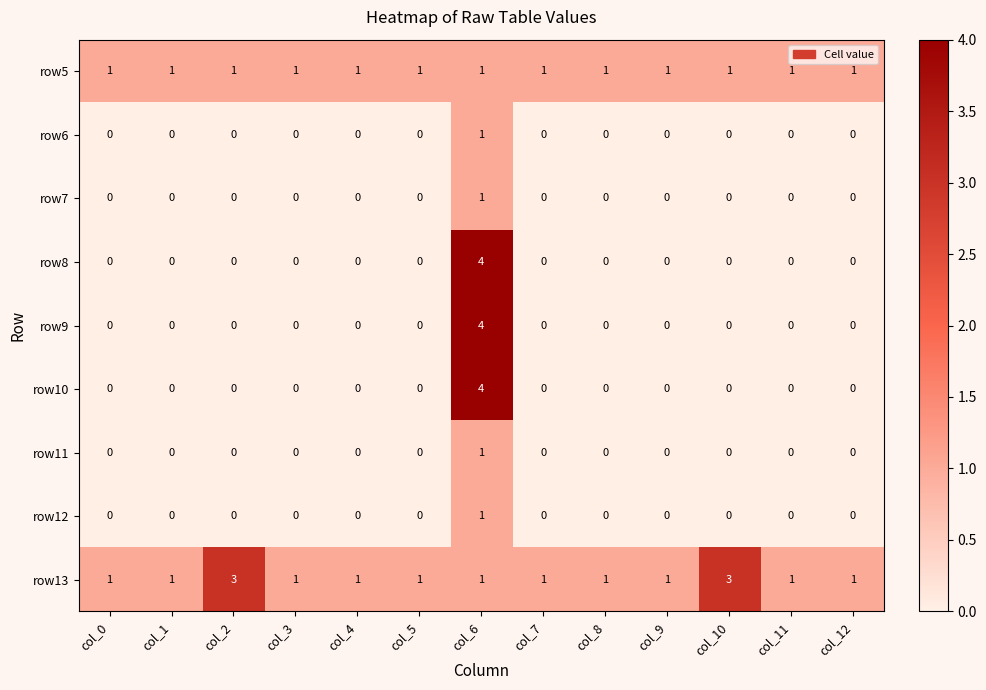

Is it true that row9 equals 4 at col_6?

True